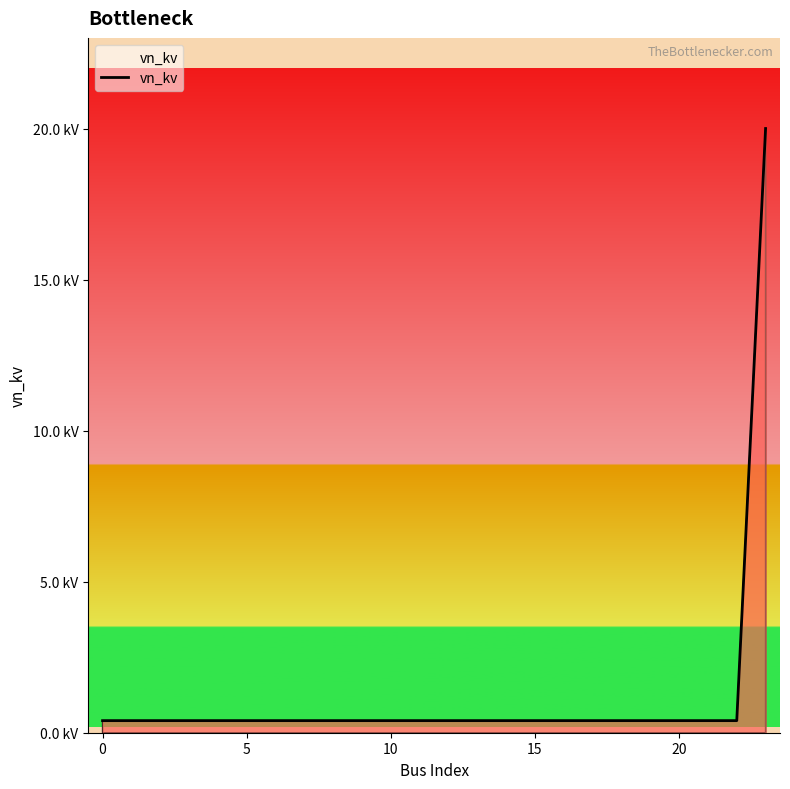

Reading left to right, extract all data points from this chart.

0.4	0.4	0.4	0.4	0.4	0.4	0.4	0.4	0.4	0.4	0.4	0.4	0.4	0.4	0.4	0.4	0.4	0.4	0.4	0.4	0.4	0.4	0.4	20.0